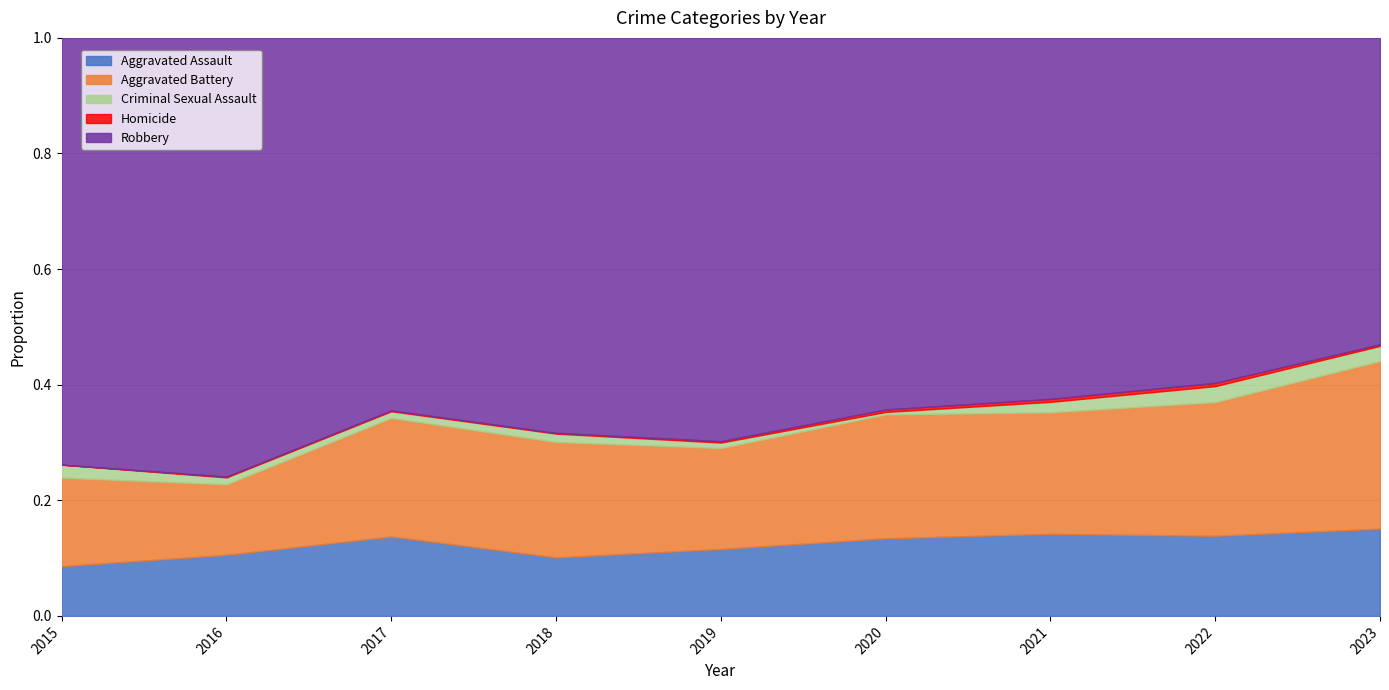

What is the total value across all series at 2015?

1.0